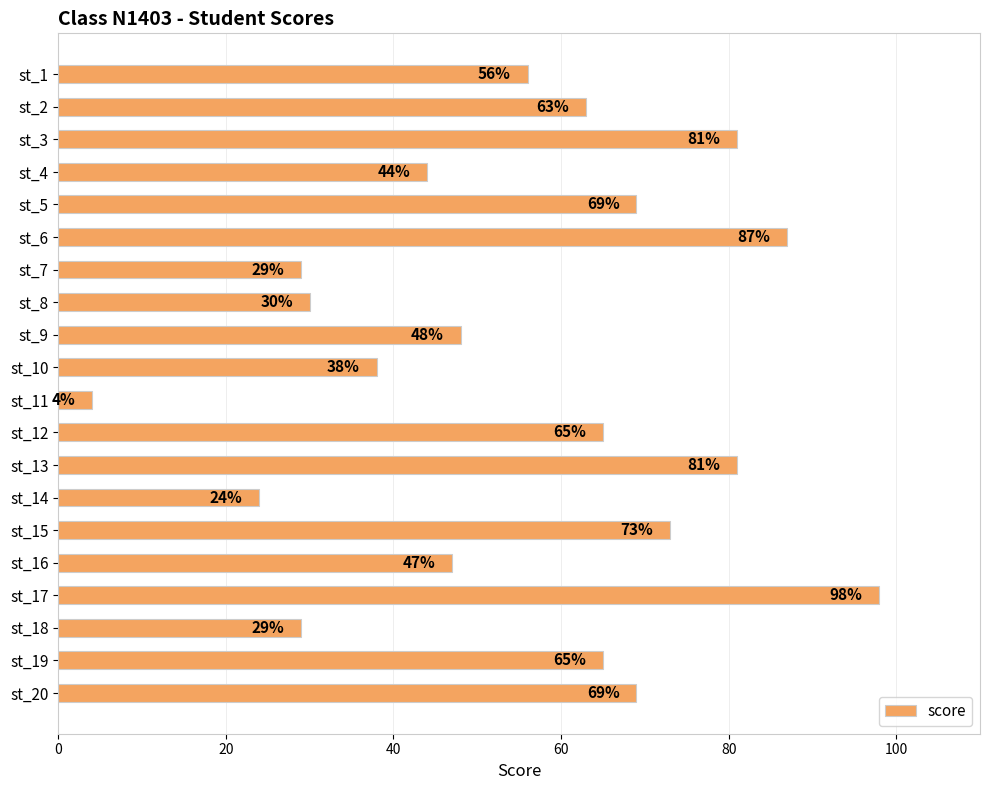

Reading top to bottom, transcribe all the data shown in this chart.

st_1=56	st_2=63	st_3=81	st_4=44	st_5=69	st_6=87	st_7=29	st_8=30	st_9=48	st_10=38	st_11=4	st_12=65	st_13=81	st_14=24	st_15=73	st_16=47	st_17=98	st_18=29	st_19=65	st_20=69